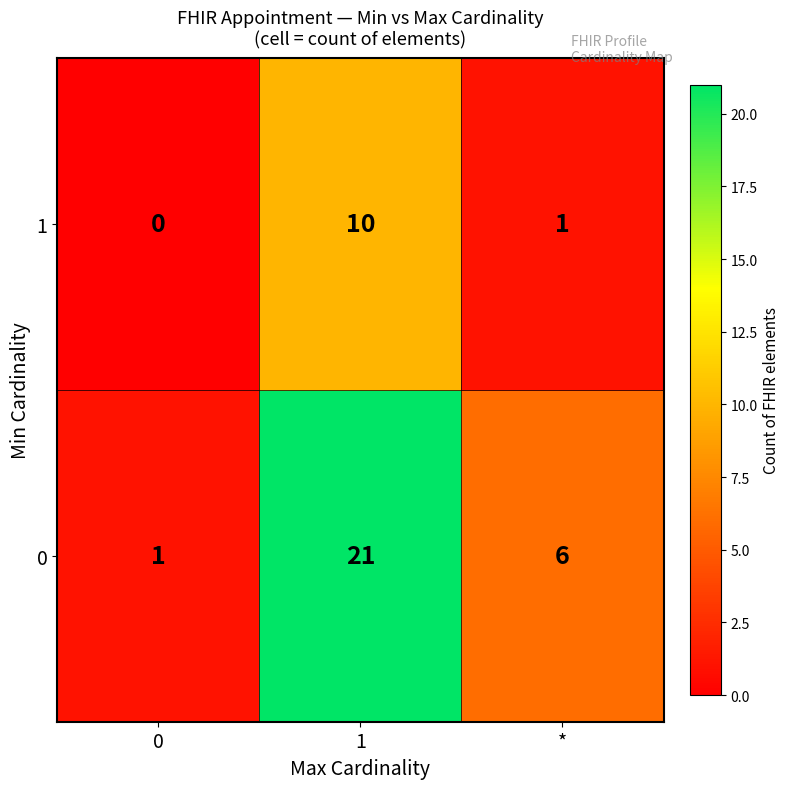

How many 1 values are between 0 and 10?

3